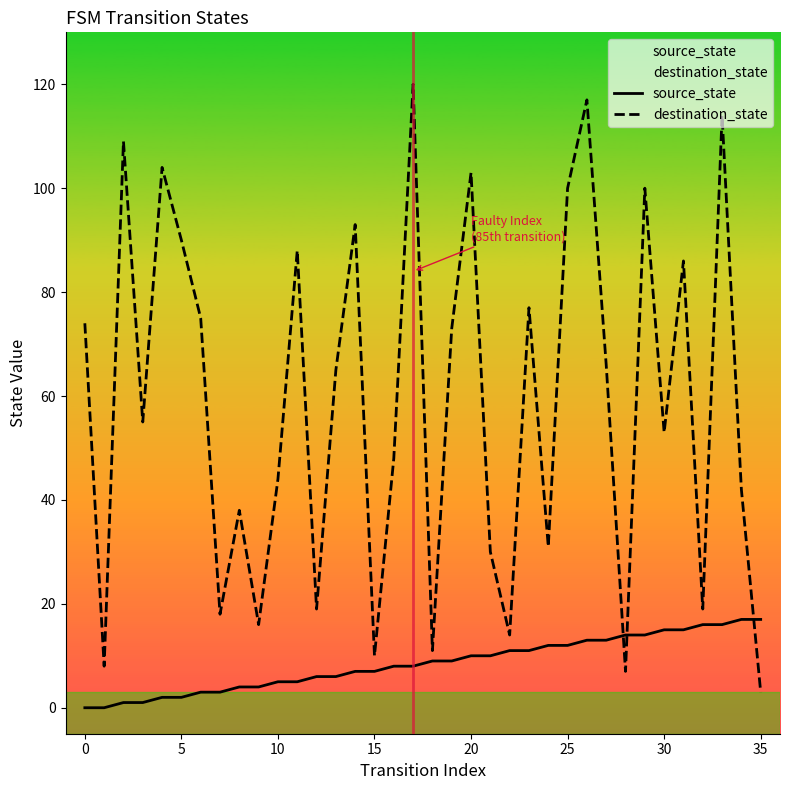

What is the difference between the maximum and minimum values in the source_state series?

17